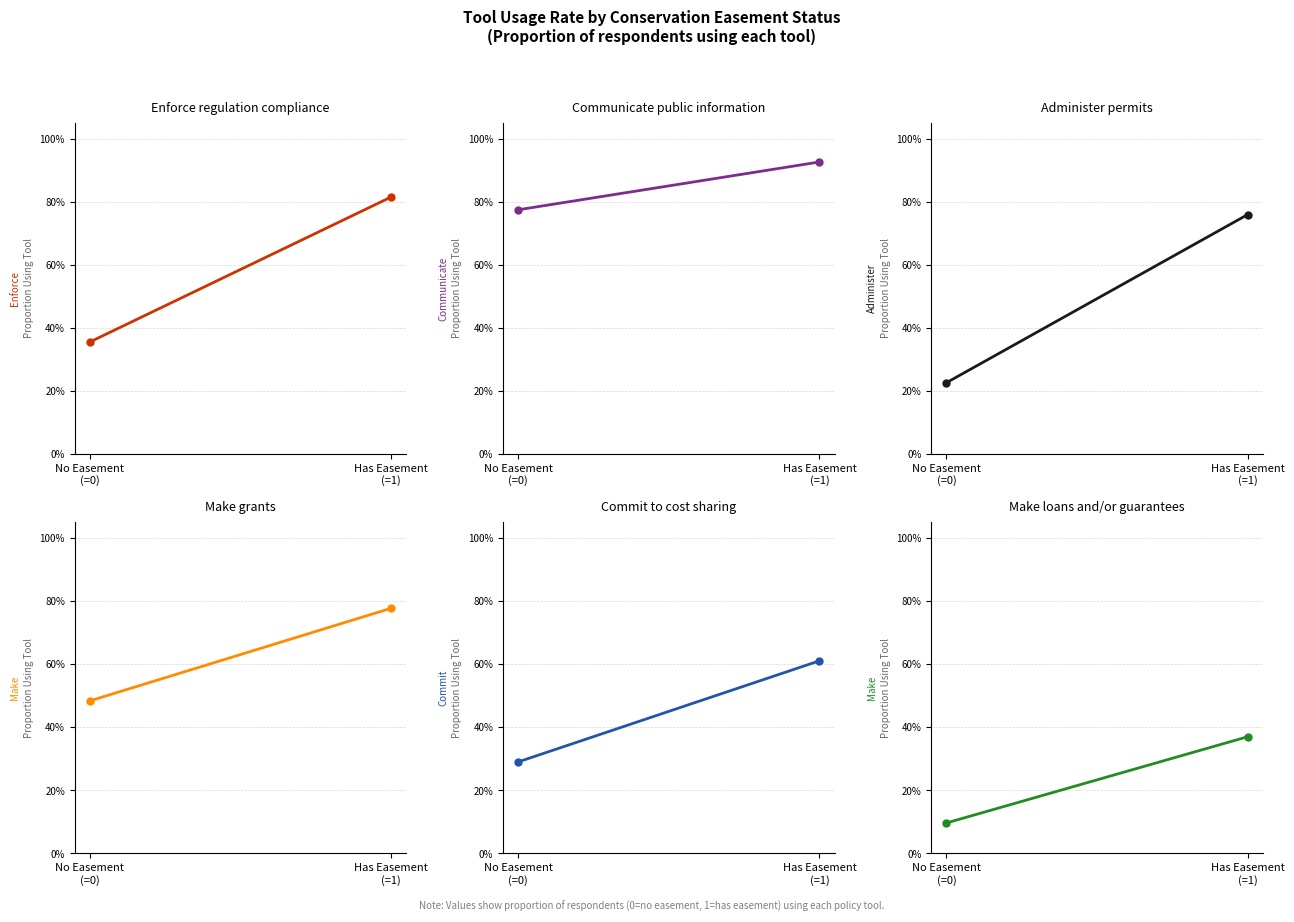

How many Communicate public information values are between 0 and 1?

2